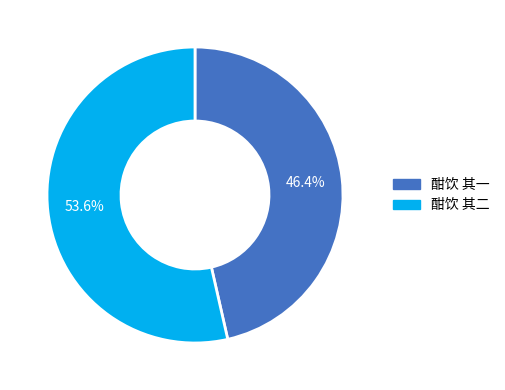

Which slice represents more than half of the pie?

酣饮 其二